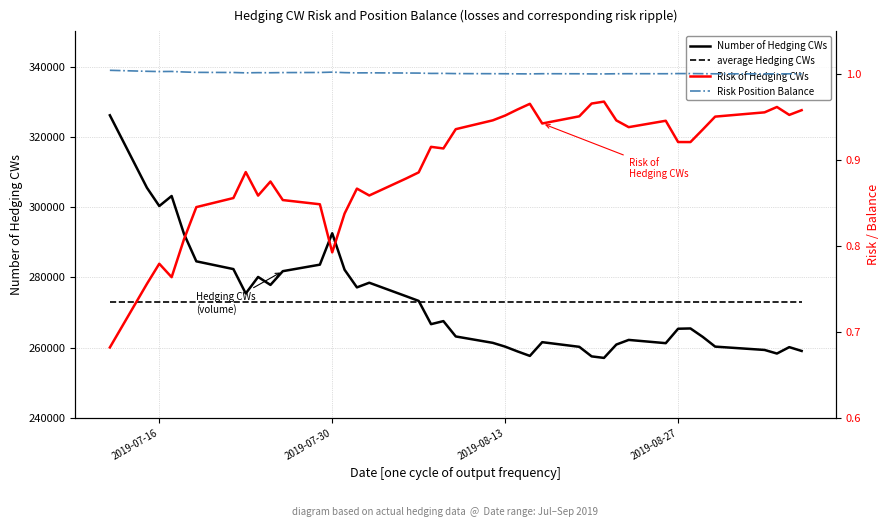

True or false: Risk of Hedging CWs and average Hedging CWs cross at least once.

False